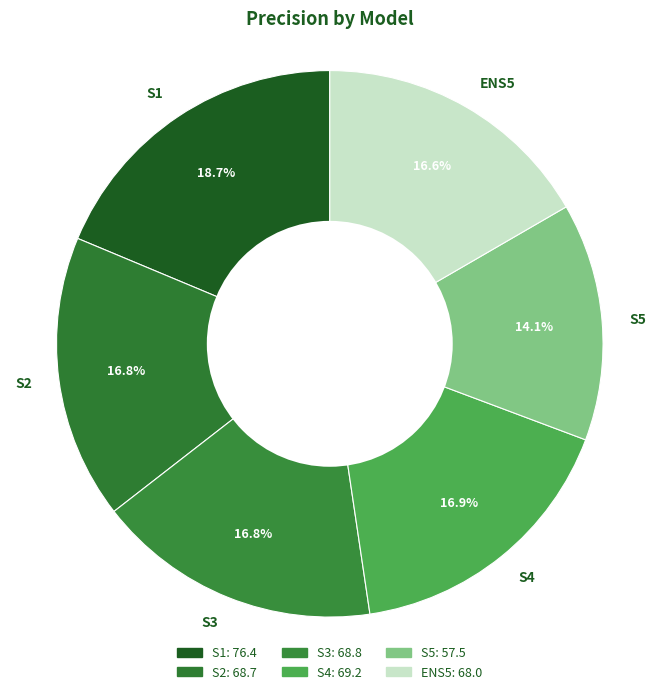

What is the largest slice in the pie chart?

S1